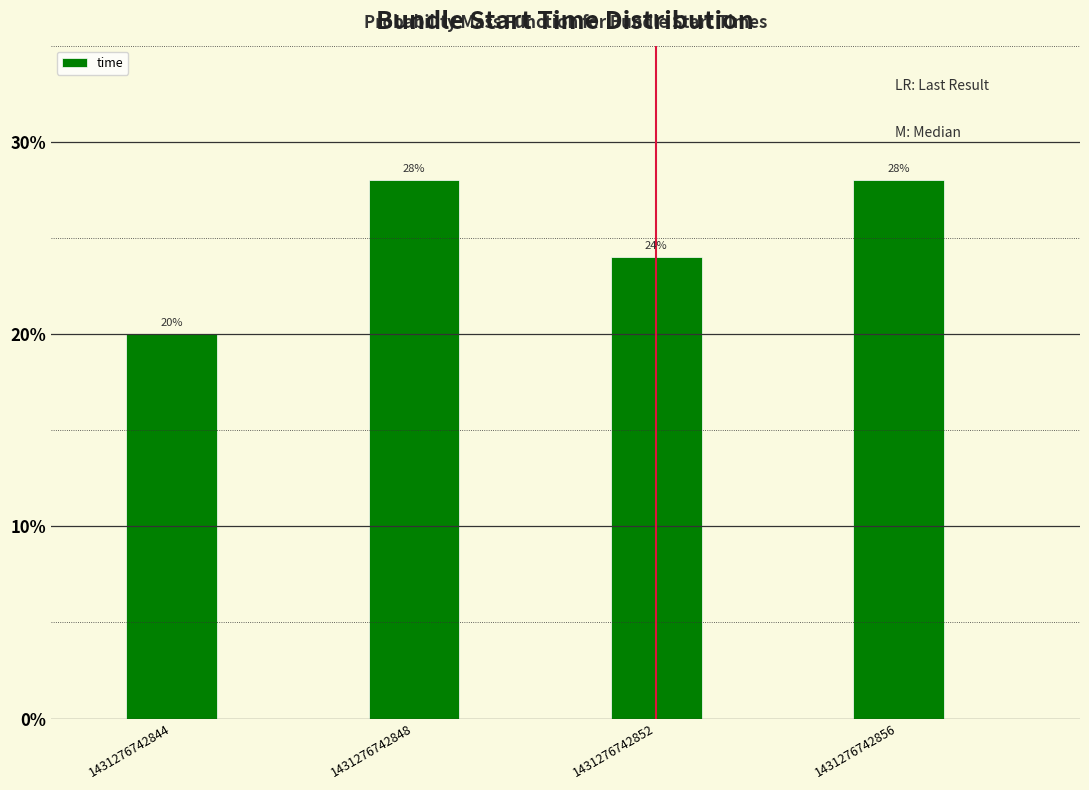

Reading left to right, what are all the values shown in this chart?

20.0	28.0	24.0	28.0